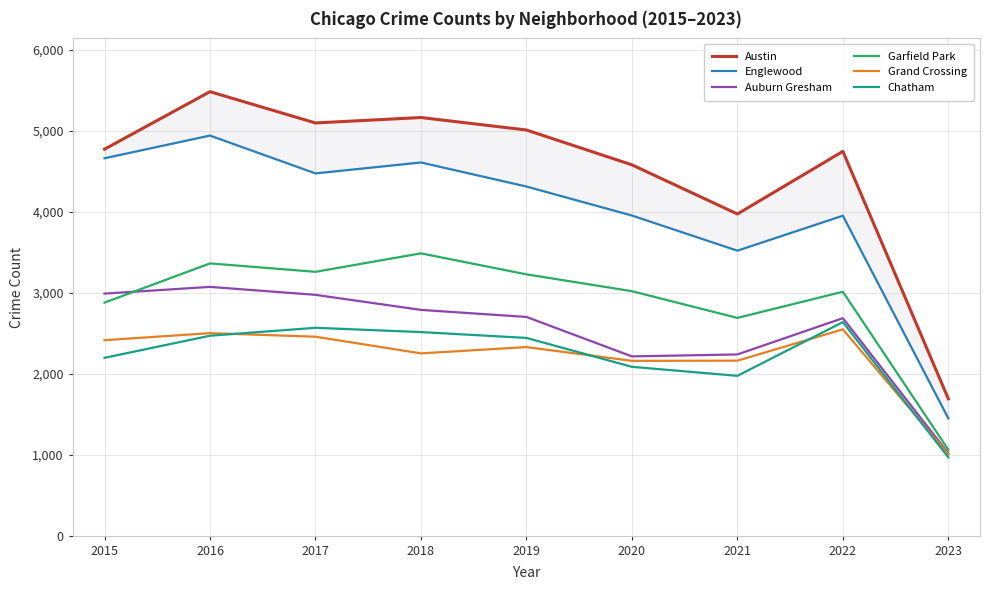

True or false: Garfield Park and Grand Crossing intersect in this chart.

False